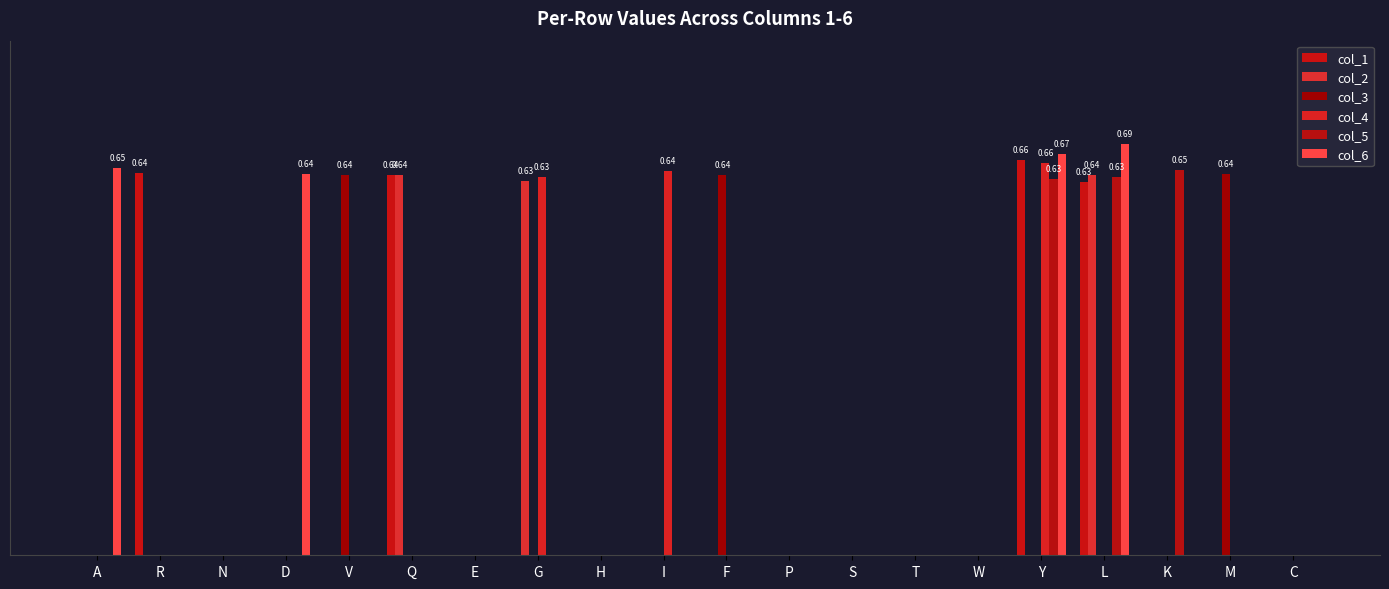

At which category is the sum across all series the highest?

Y